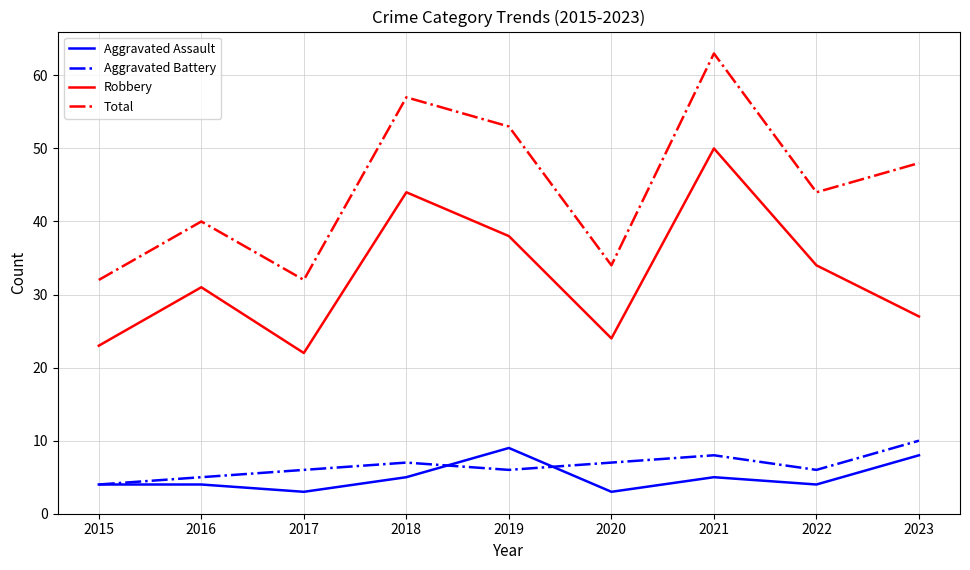

Does the chart have visible grid lines?

Yes